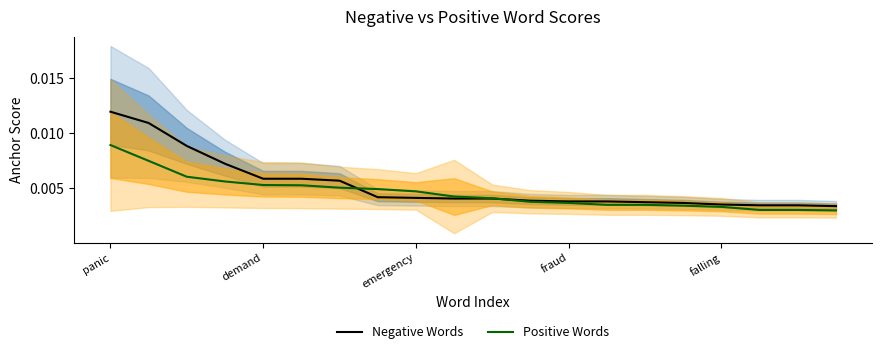

Between 7 and 15, which series saw the biggest shift?

Positive Words